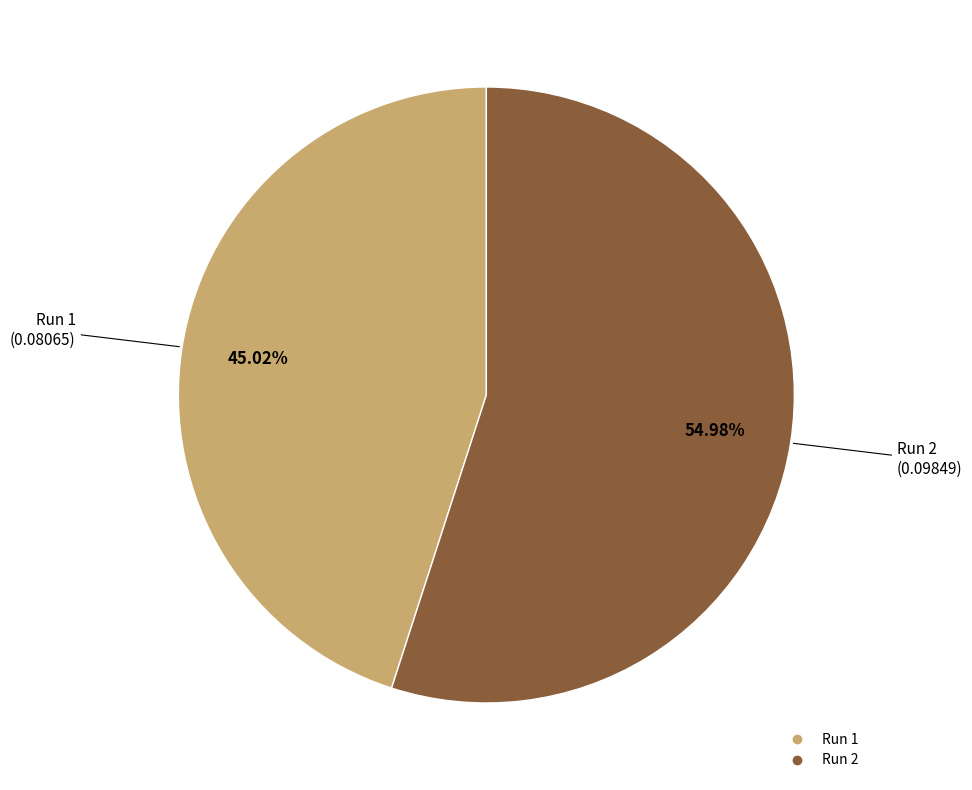

To the nearest percent, what portion does Run 2 represent?

55%